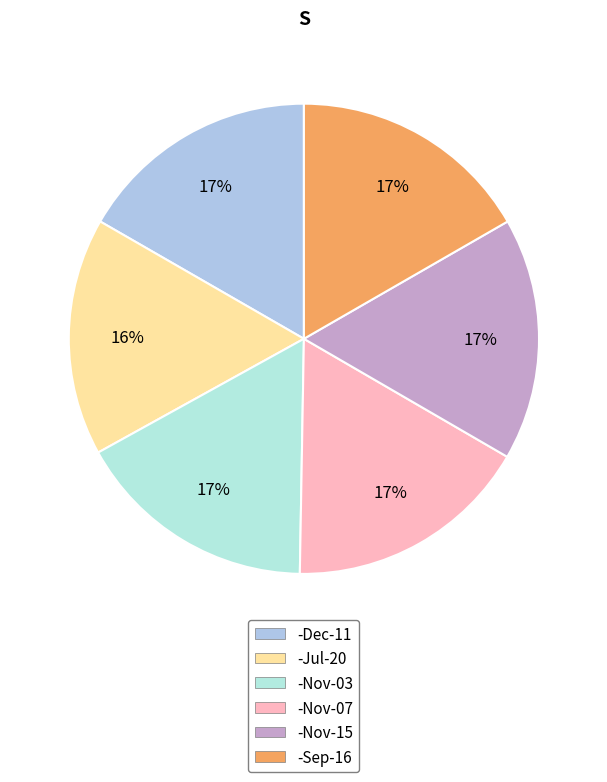

Approximately how many times larger is the value at -Nov-15 compared to -Dec-11?

1.0